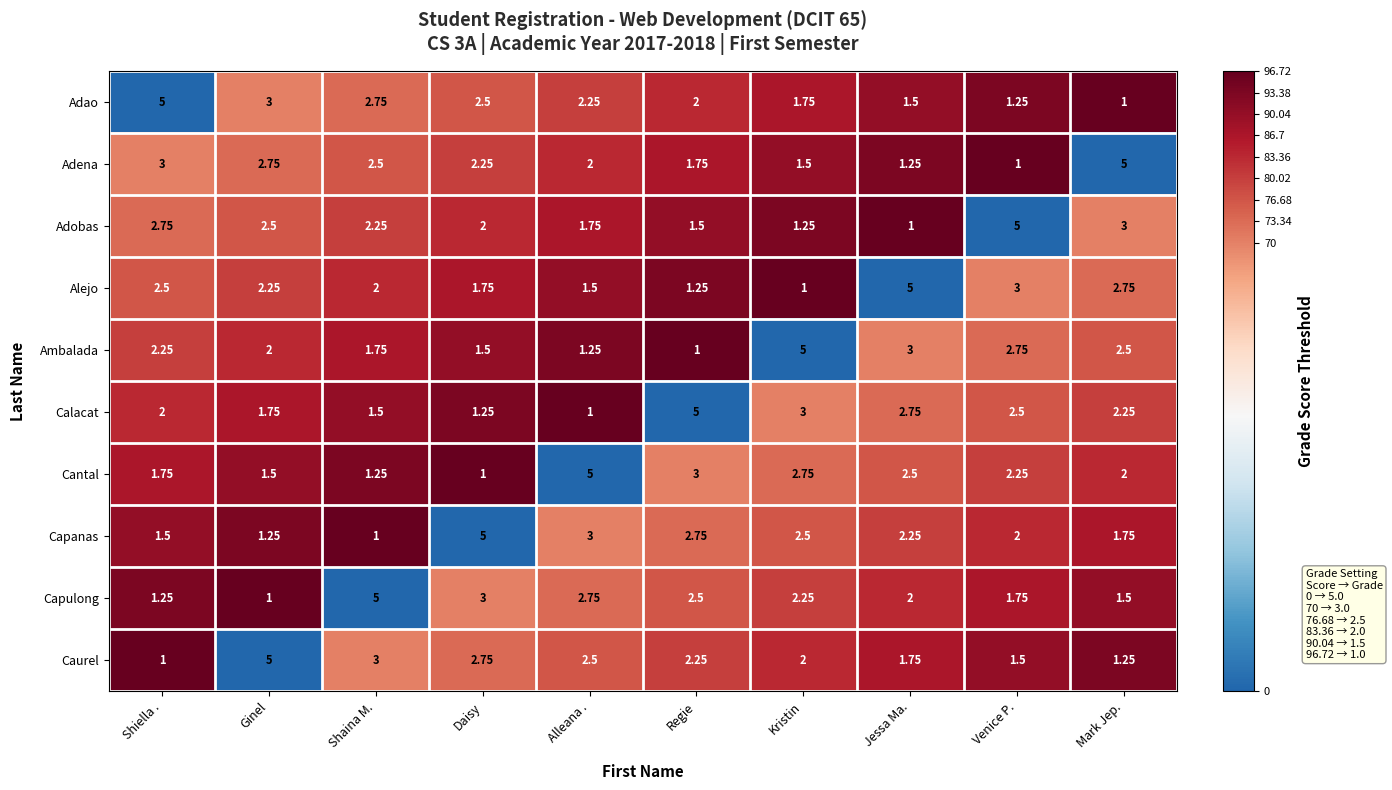

Is the value of Ambalada at Mark Jep. greater than the value of Adao at Regie?

Yes